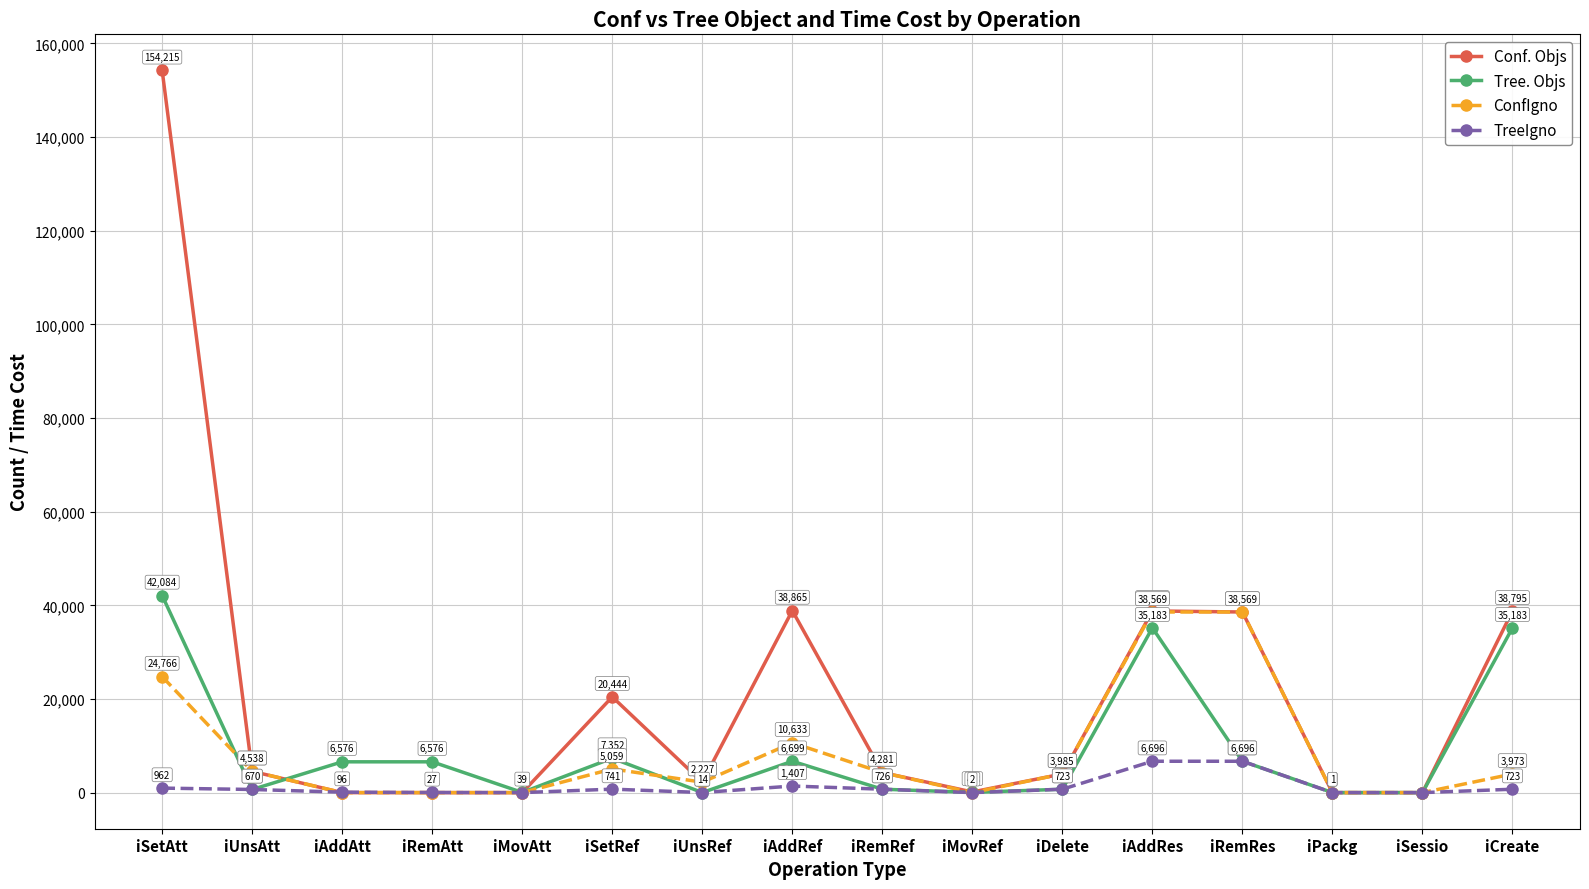

In Tree. Objs, how many points are lower than both neighbors (excluding endpoints)?

5